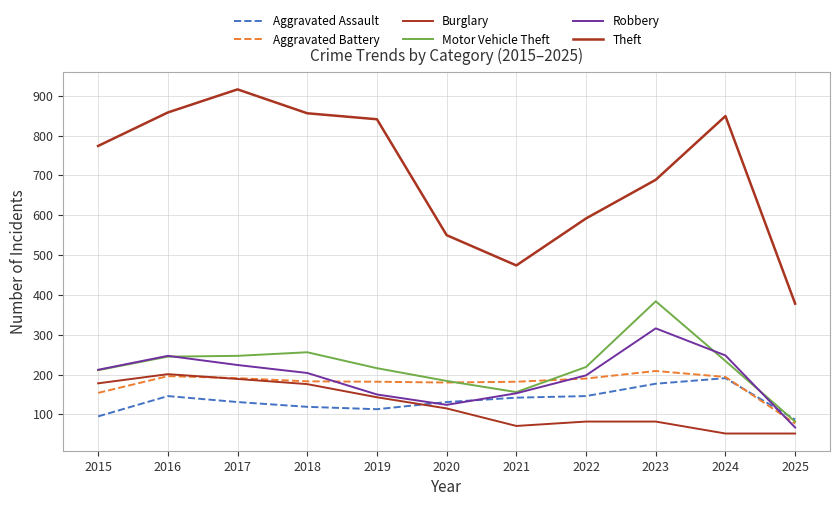

Between 2015 and 2019, which is larger?

2019